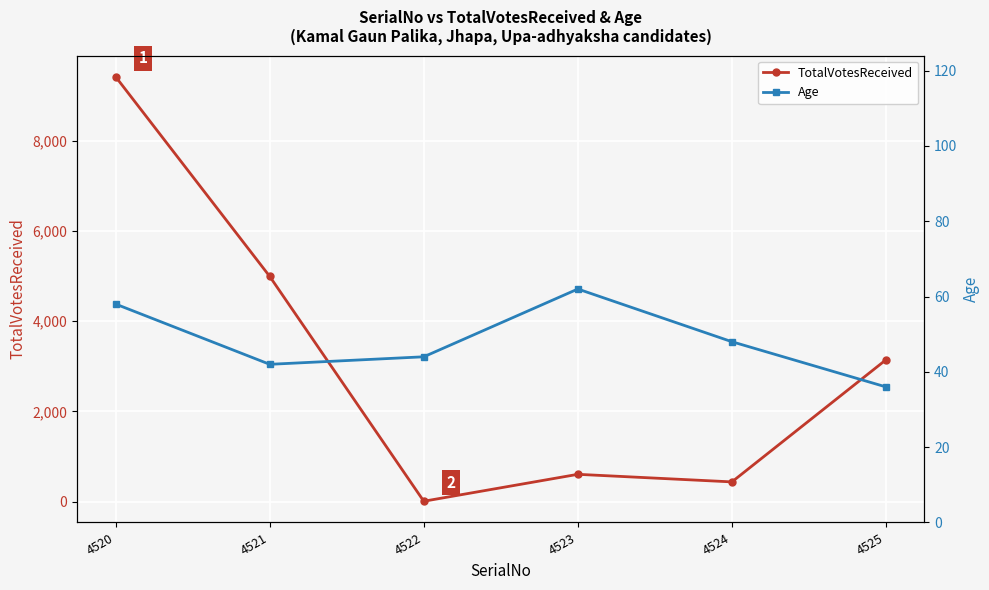

What is the sum of all TotalVotesReceived values?

18600